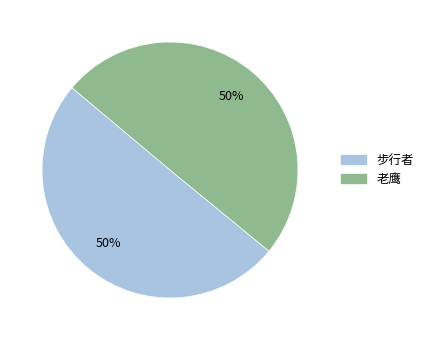

Approximately how many times larger is the value at 老鹰 compared to 步行者?

1.0